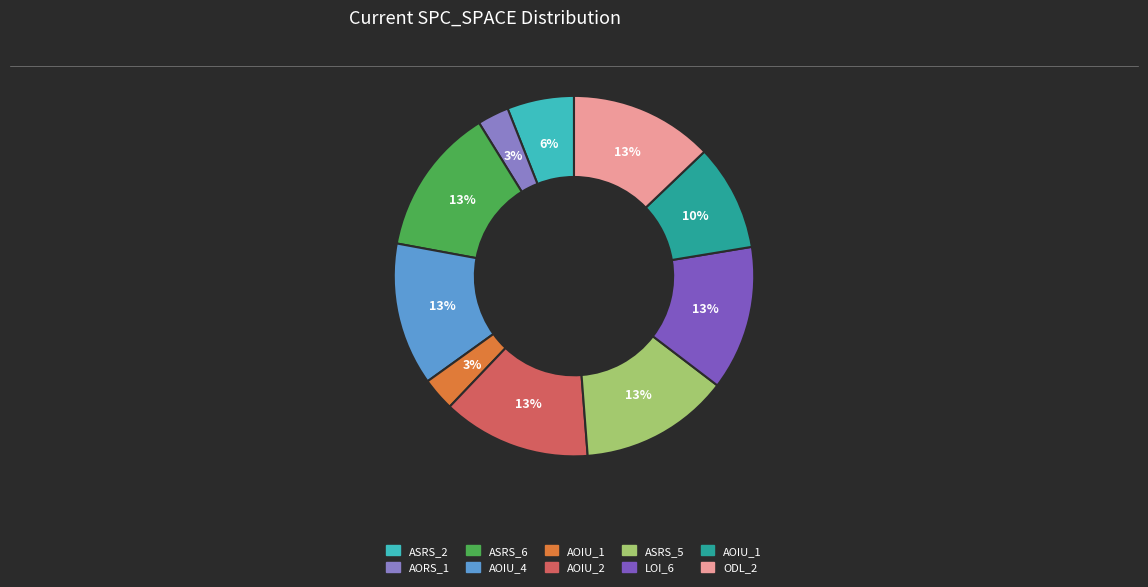

Is there a majority slice in this chart?

No